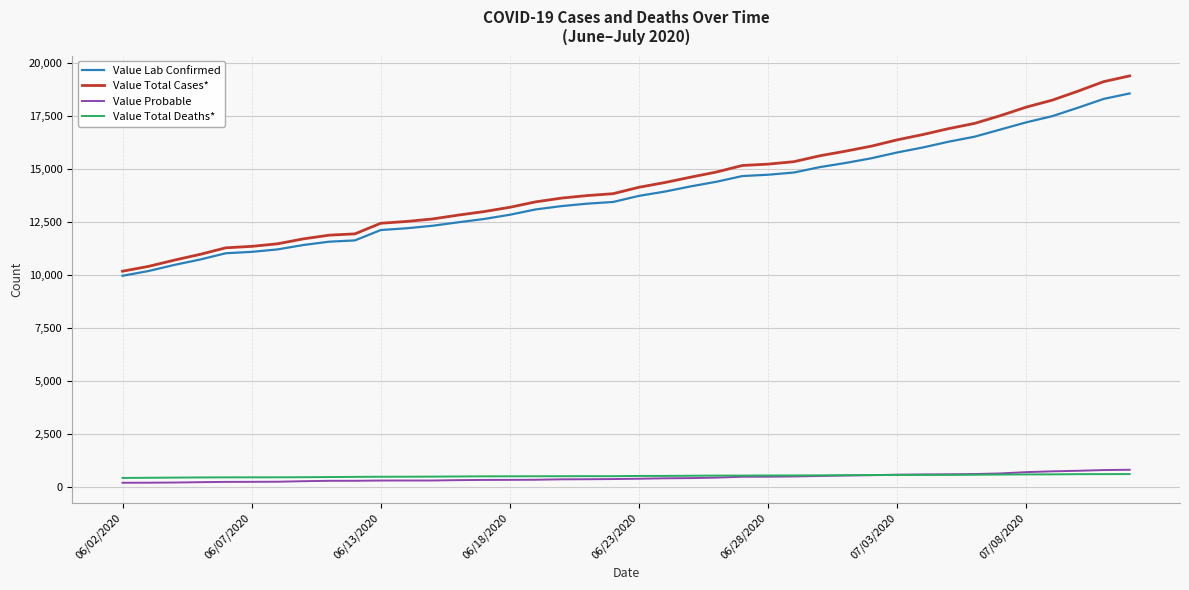

True or false: Value Total Deaths* and Value Total Cases* intersect in this chart.

False